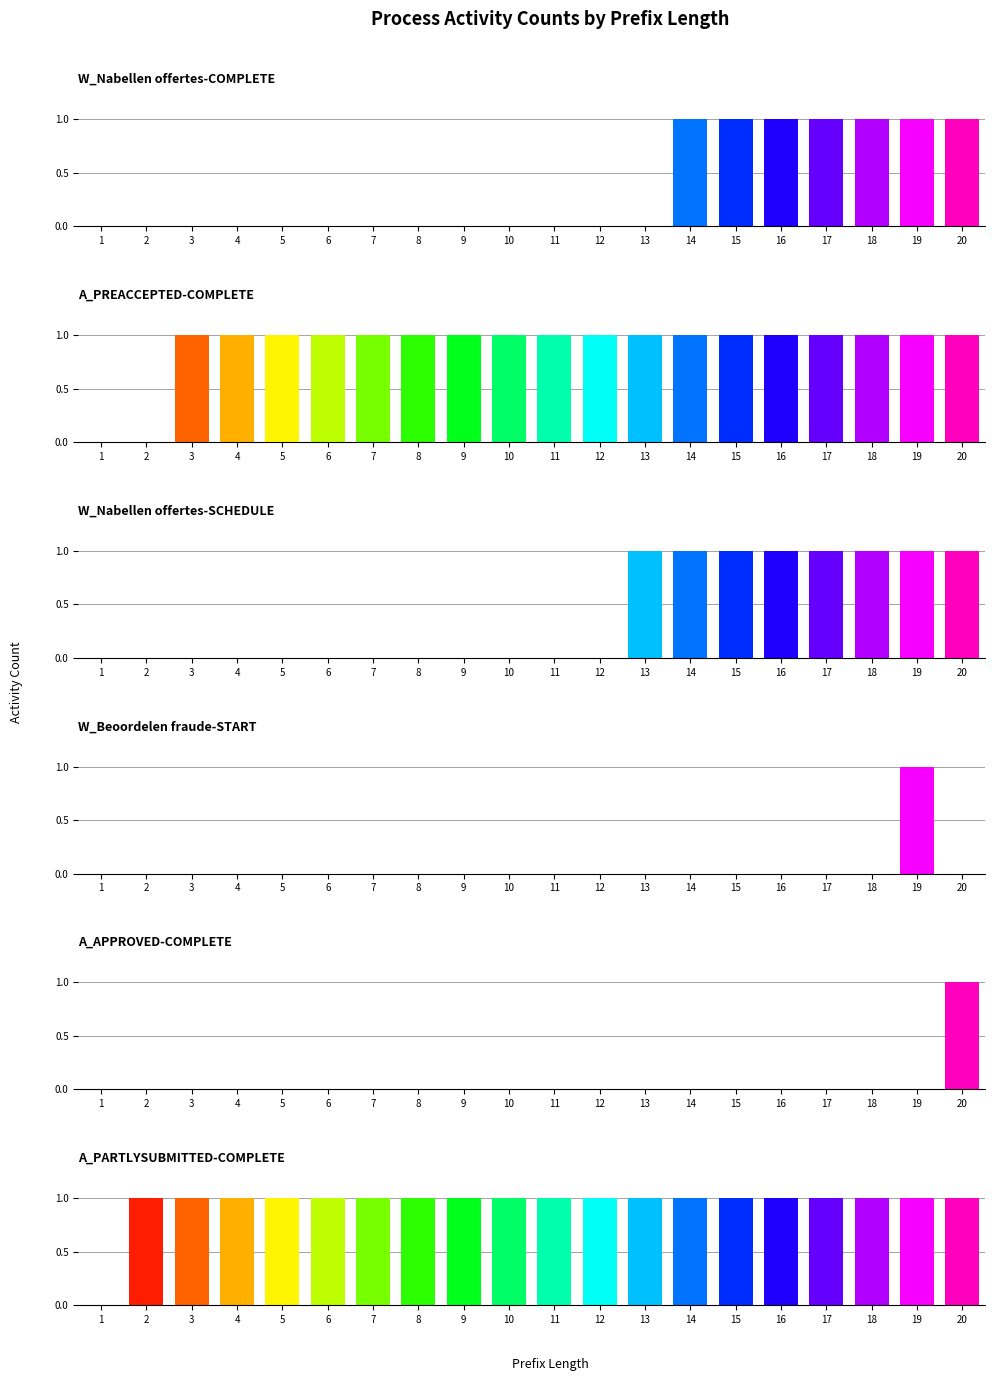

What are all the series names shown in the legend?

W_Nabellen offertes-COMPLETE, A_PREACCEPTED-COMPLETE, W_Nabellen offertes-SCHEDULE, W_Beoordelen fraude-START, A_APPROVED-COMPLETE, A_PARTLYSUBMITTED-COMPLETE